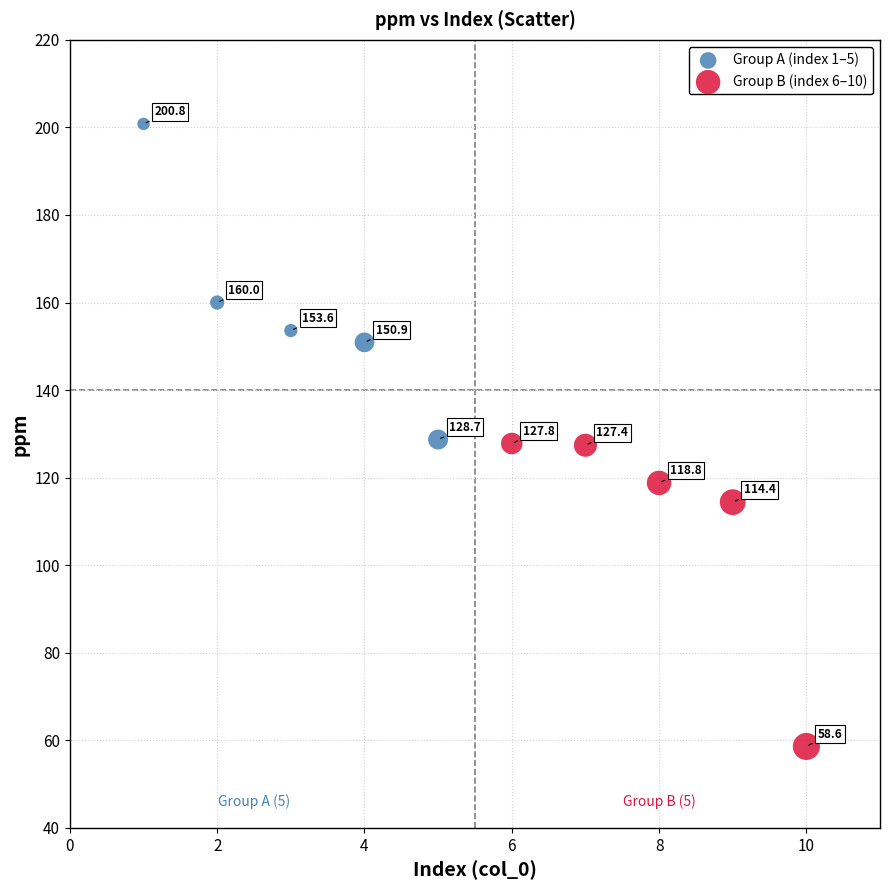

Which series contains the lowest Y value?

Group B (index 6–10)